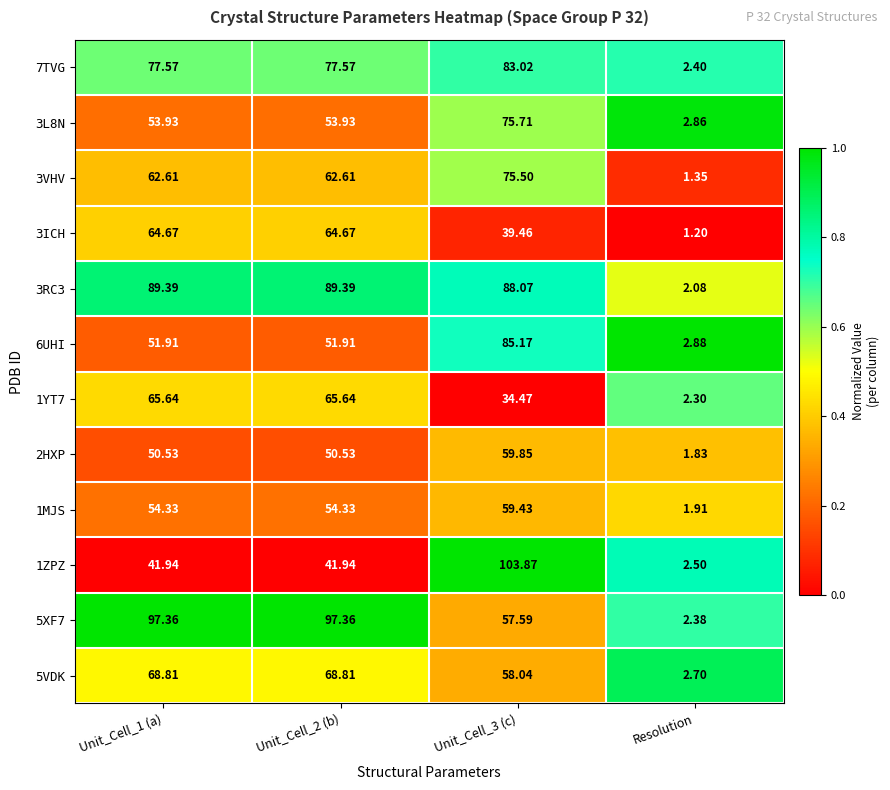

Is the value of 6UHI at Unit_Cell_1 (a) greater than the value of 5XF7 at Unit_Cell_2 (b)?

No